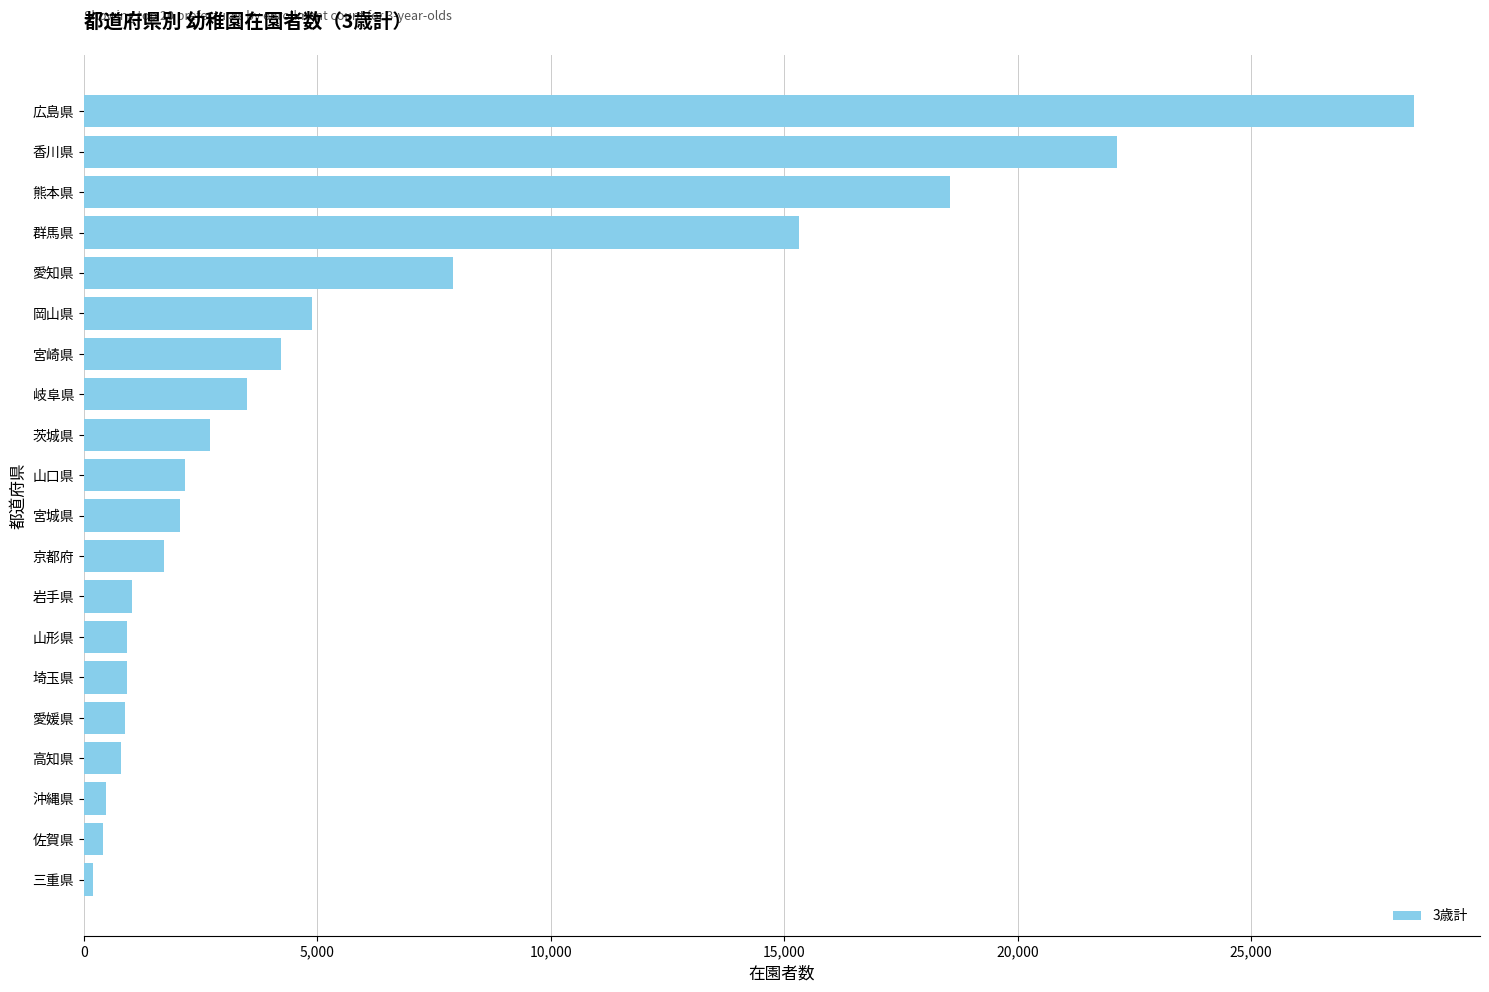

The chart shows a value of 2066 at 宮城県. True or false?

True